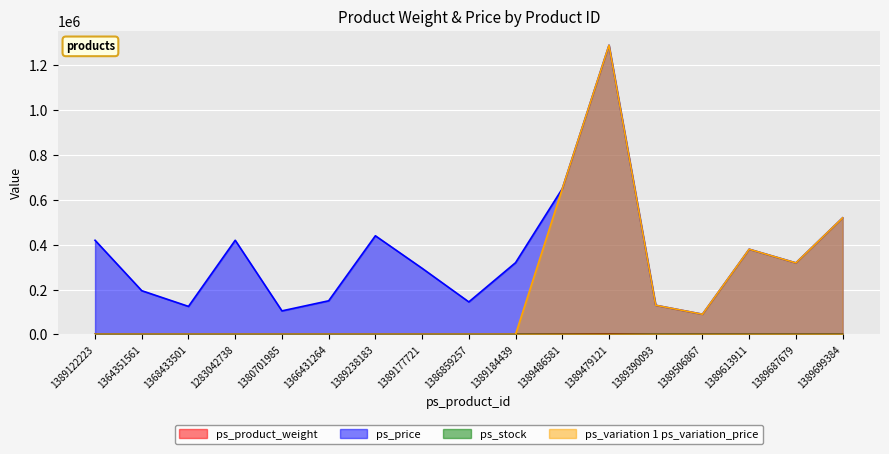

How many values in the ps_price series exceed 319000?

8